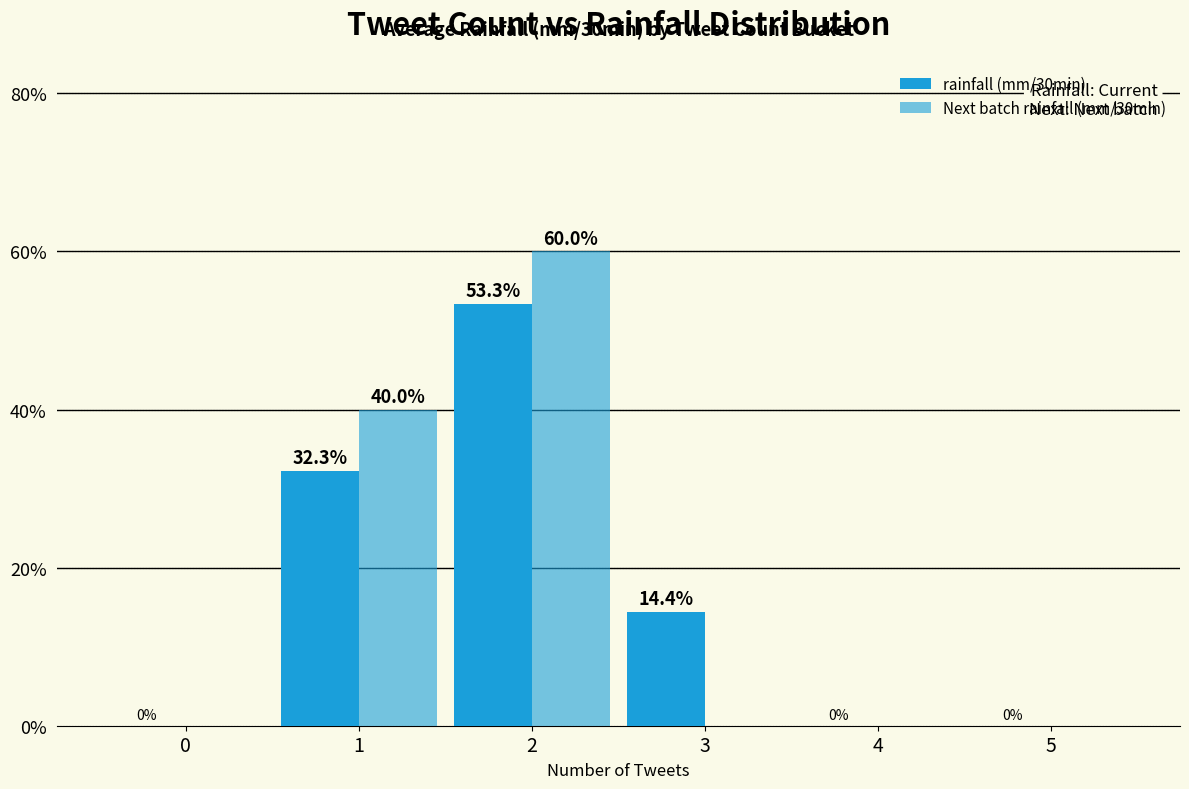

The rainfall (mm/30min) series shows 0.0 at 0. True or false?

True